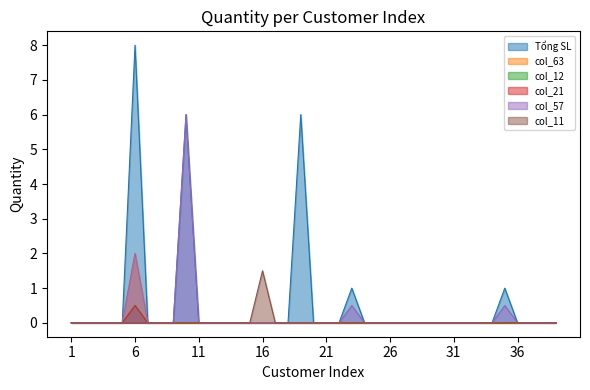

Which has a higher value, 38 or 35?

35